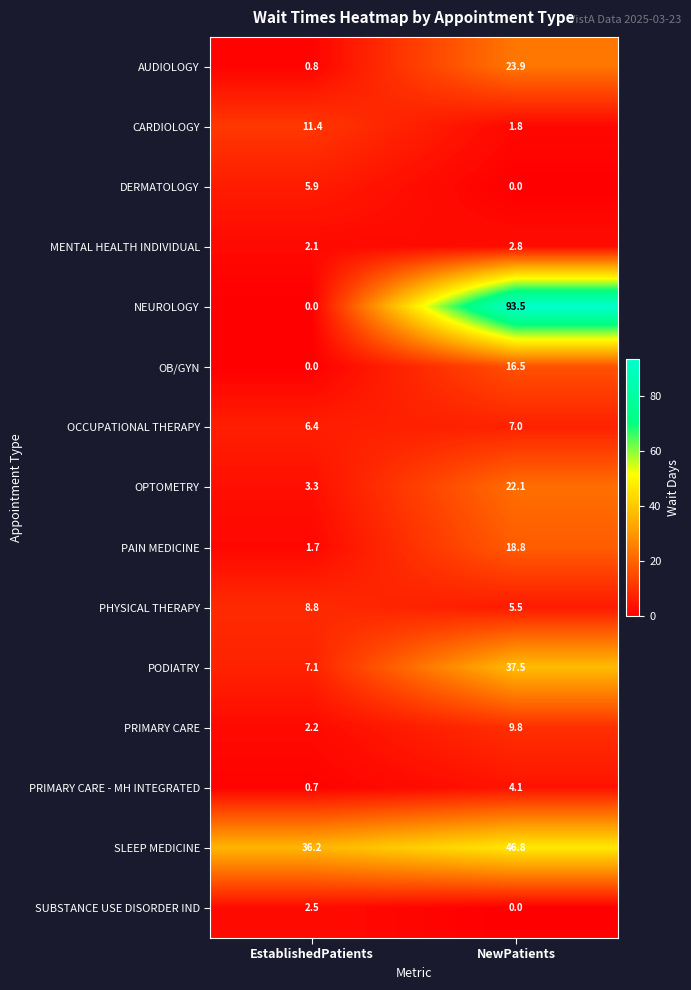

True or false: SLEEP MEDICINE has a value of 67.2 at NewPatients.

False